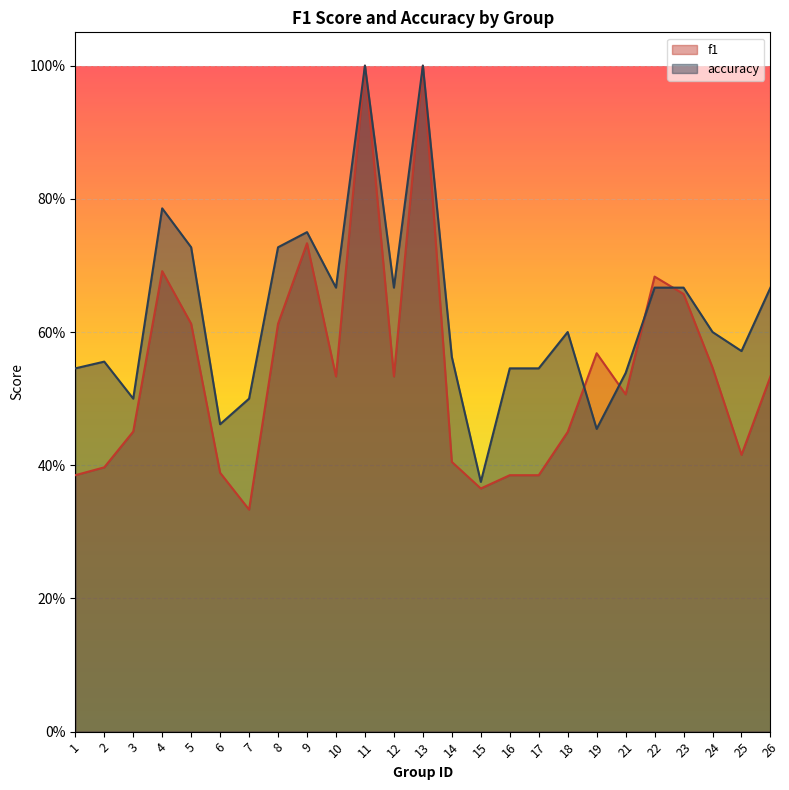

Reading left to right, what are all the values shown in this chart?

f1: 0.4	0.4	0.5	0.7	0.6	0.4	0.3	0.6	0.7	0.5	1.0	0.5	1.0	0.4	0.4	0.4	0.4	0.5	0.6	0.5	0.7	0.7	0.5	0.4	0.5
accuracy: 0.5	0.6	0.5	0.8	0.7	0.5	0.5	0.7	0.8	0.7	1.0	0.7	1.0	0.6	0.4	0.5	0.5	0.6	0.5	0.5	0.7	0.7	0.6	0.6	0.7